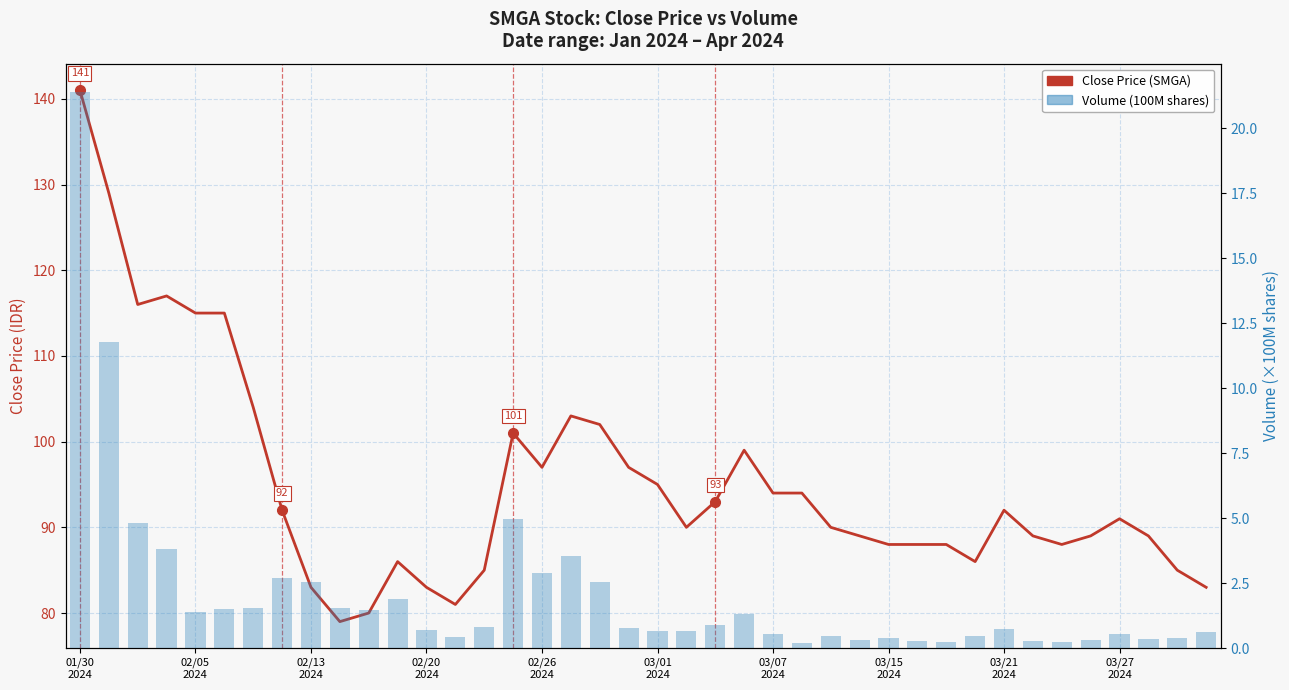

What is the difference between the Close Price (SMGA) values at 28 and 13?

7.0